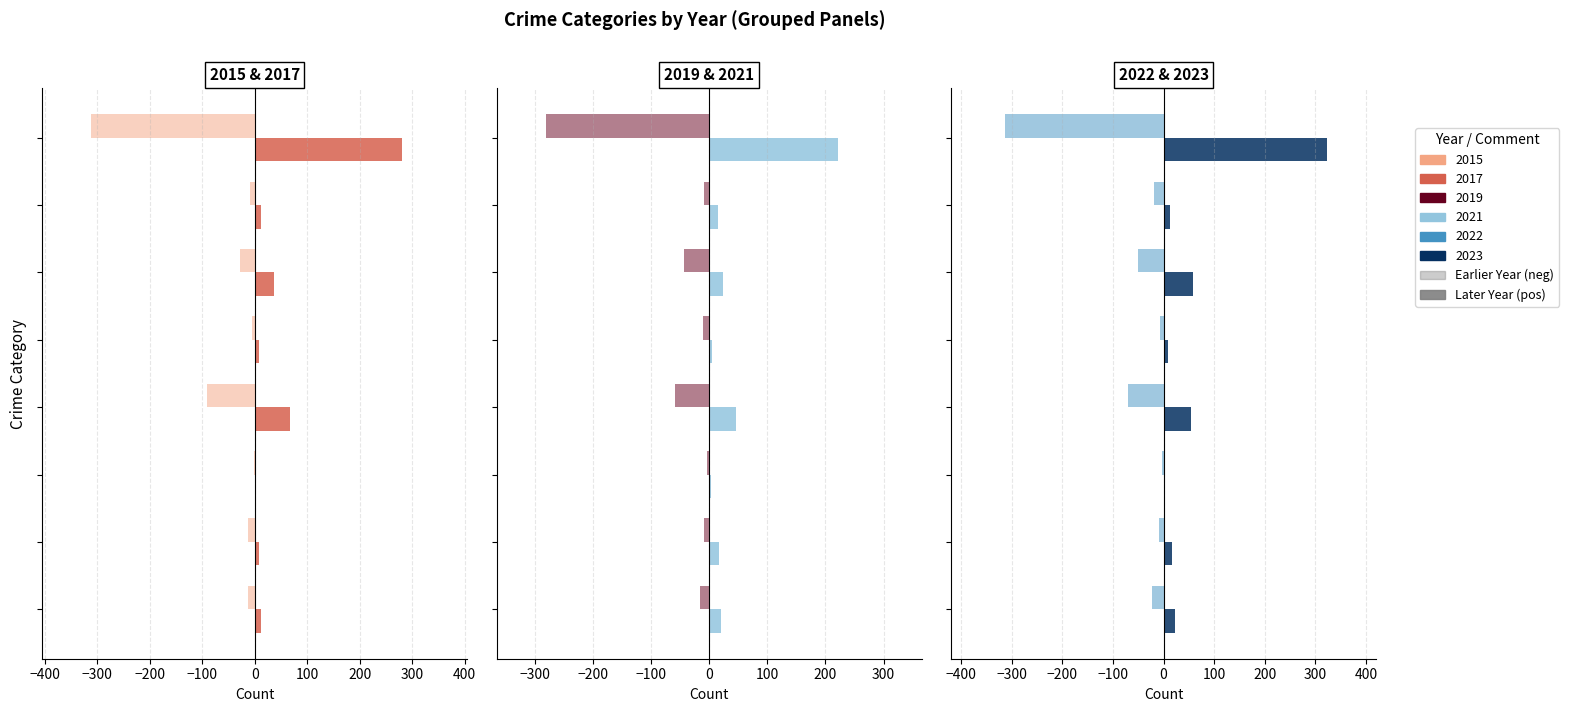

What is the lowest value of the 2015 (neg) series?

-311